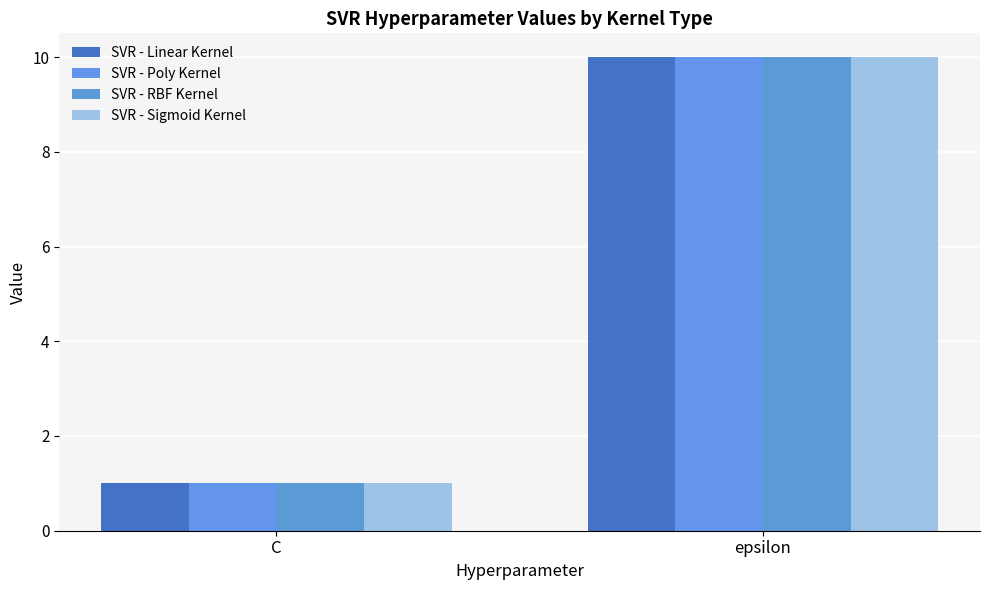

What are all the series names shown in the legend?

SVR - Linear Kernel, SVR - Poly Kernel, SVR - RBF Kernel, SVR - Sigmoid Kernel